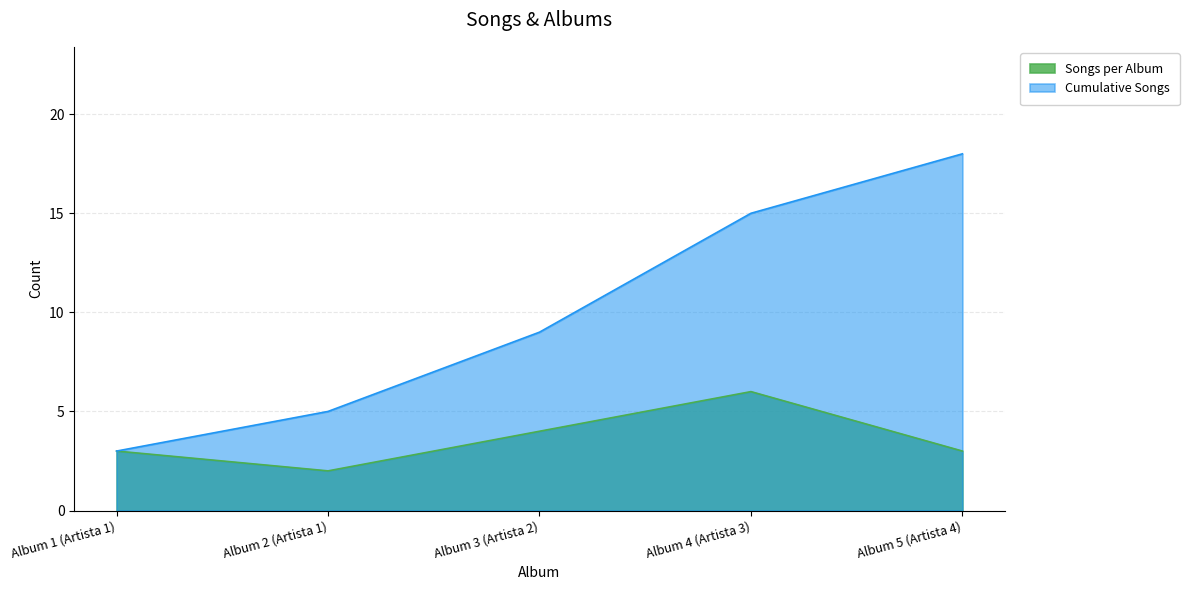

True or false: Songs per Album has more than 0 points higher than both neighbors.

True